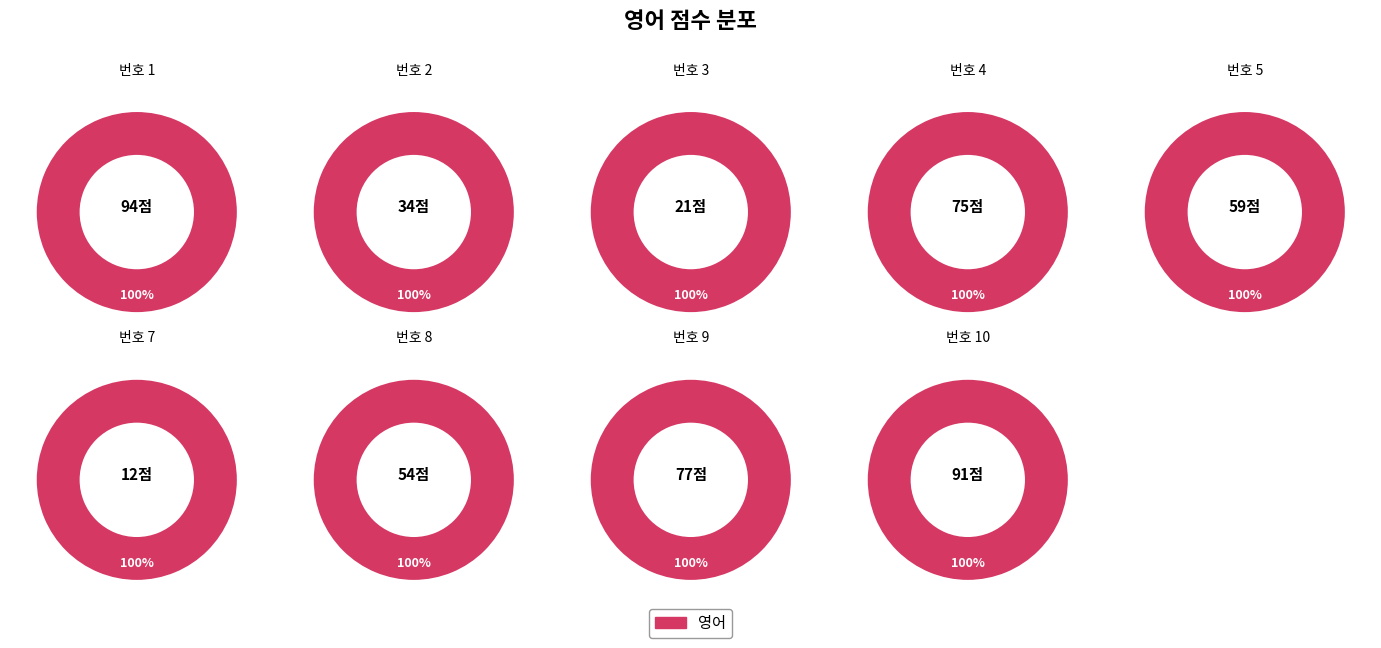

Combined, what portion of the pie is 4 and 9?

29.4%